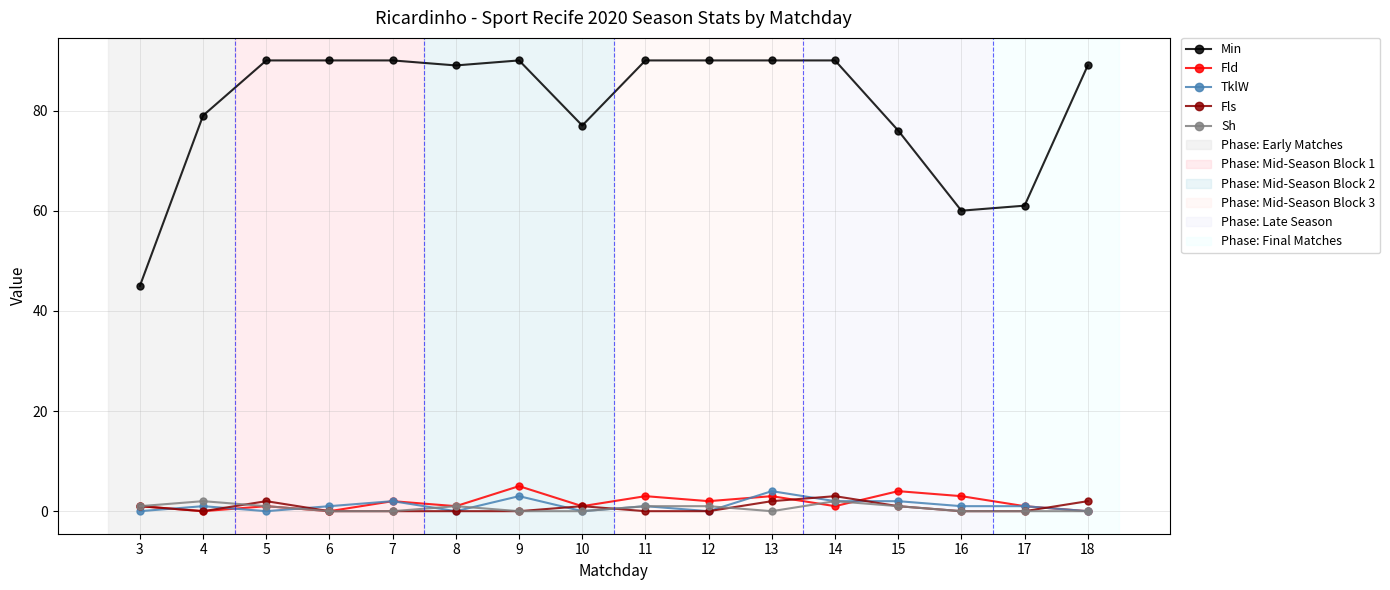

At how many categories does at least one series exceed 8?

16